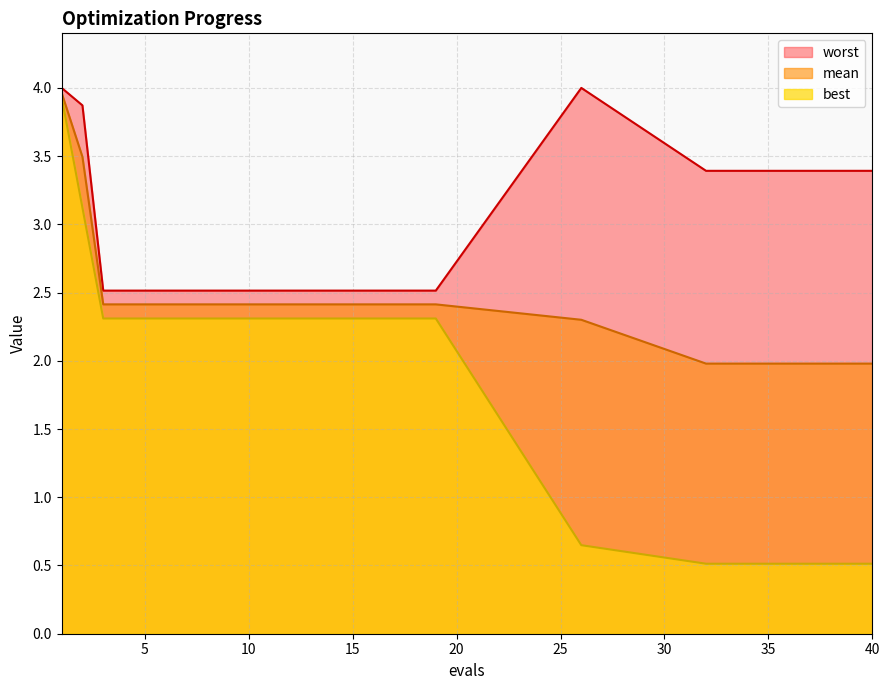

Which has a higher value, 17 or 16?

17